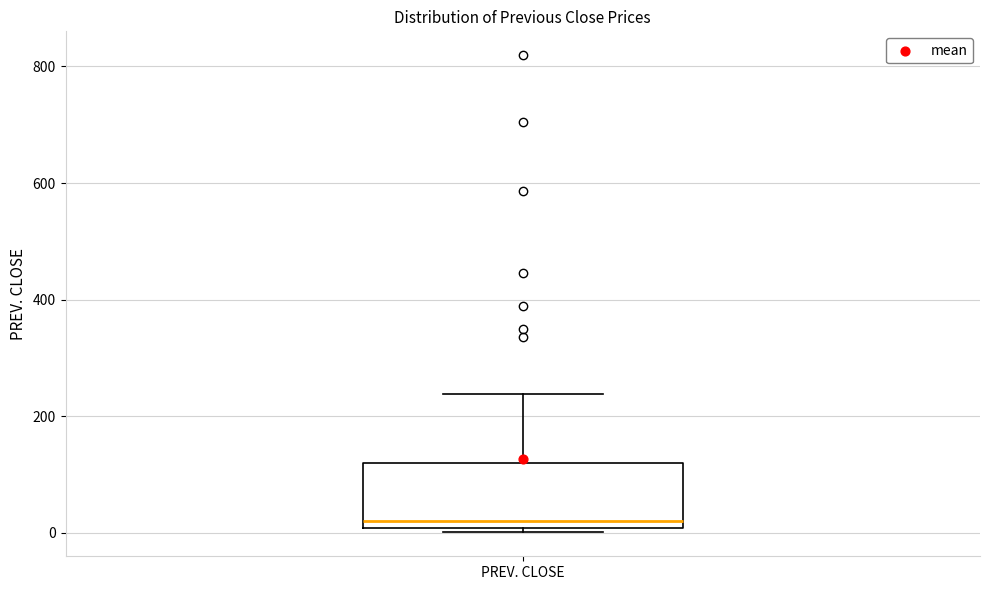

Transcribe this box plot: give where the median line is, the range the box spans, and where the two whiskers end, as read against the y-axis. The values are not printed on the chart, so give them approximately, as read against the axis.

median 20, box 0 to 120, whiskers 0 (just below the box's lower edge) to 240